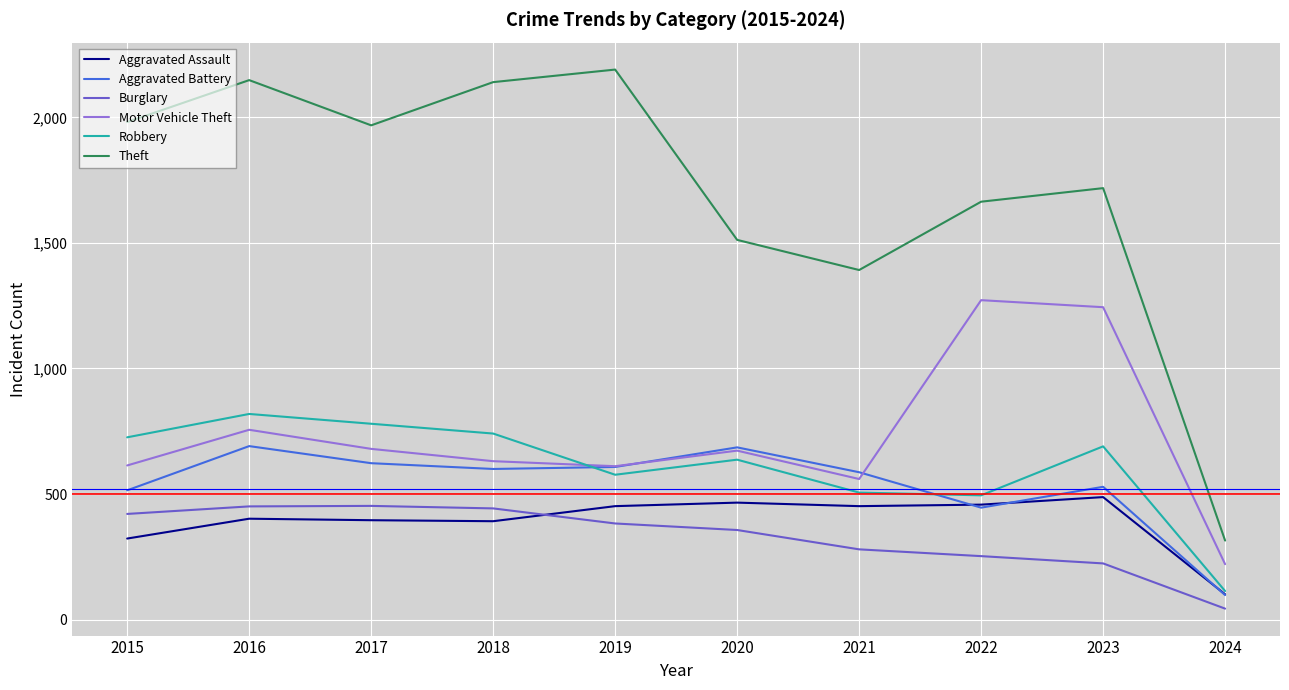

What is the difference between the highest and lowest values at 2018?

1748